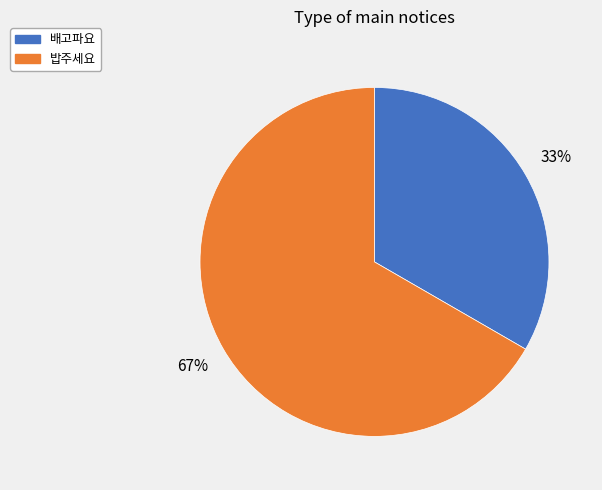

To the nearest percent, what is the average slice percentage?

50%